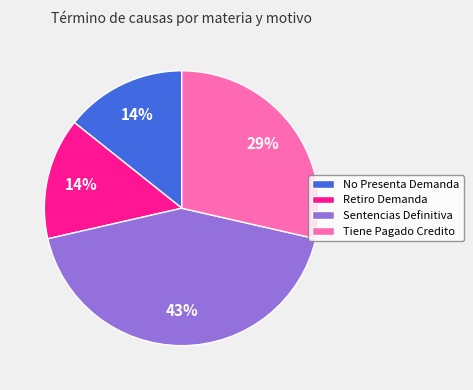

Is it true that Retiro Demanda is 2% of the pie?

False